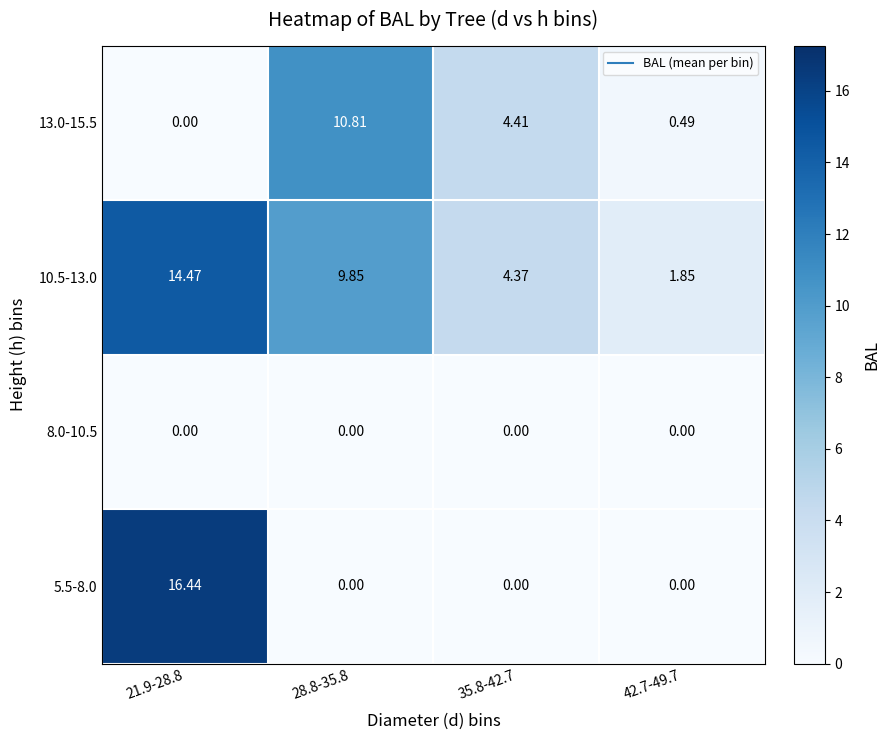

Rank the series by their maximum value, from lowest to highest.

8.0-10.5, 13.0-15.5, 10.5-13.0, 5.5-8.0